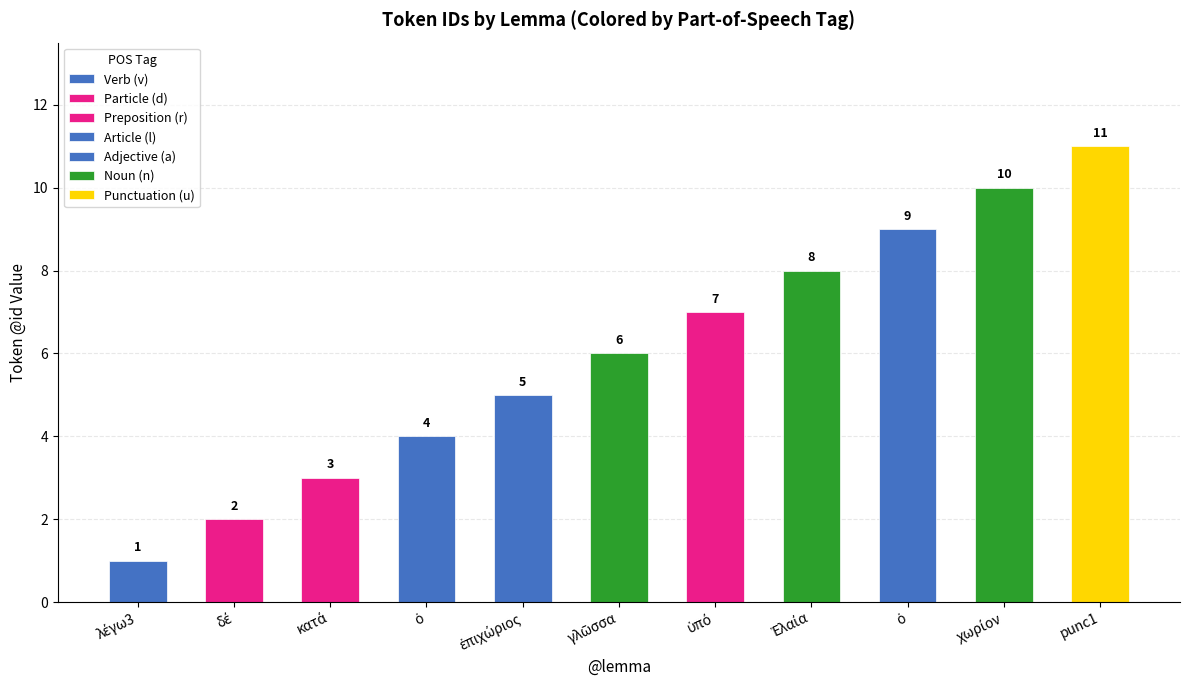

What is the sum of the values at ὑπό and κατά?

10